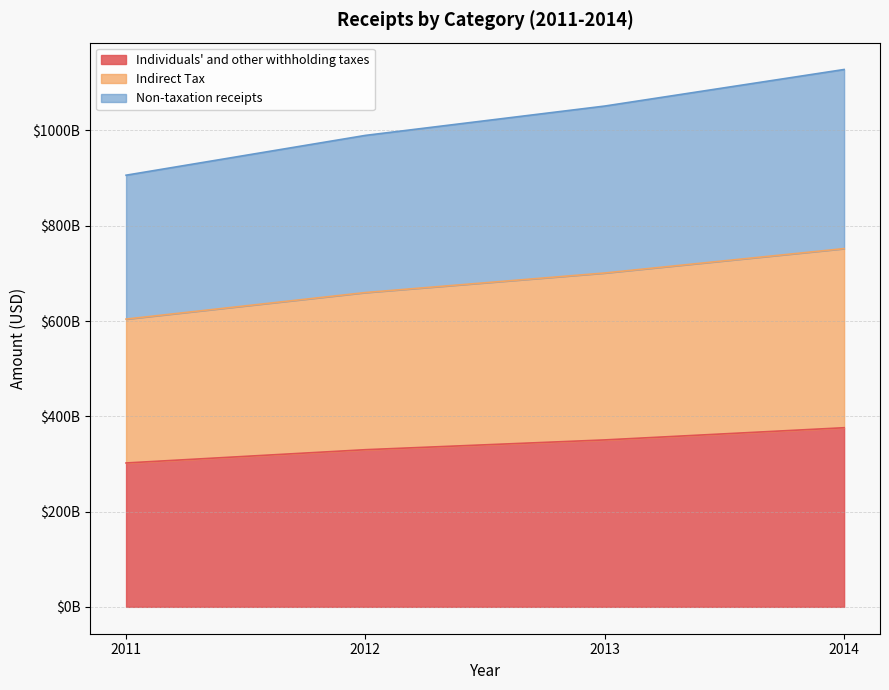

Is it true that Non-taxation receipts equals 1783154755567 at 2013?

False